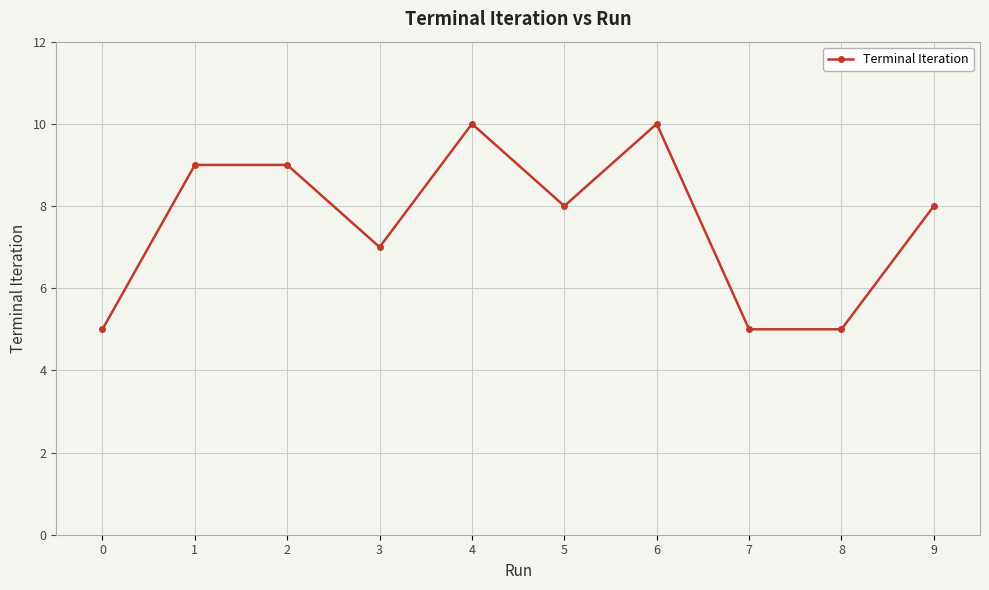

The chart shows a value of 11 at 5. True or false?

False